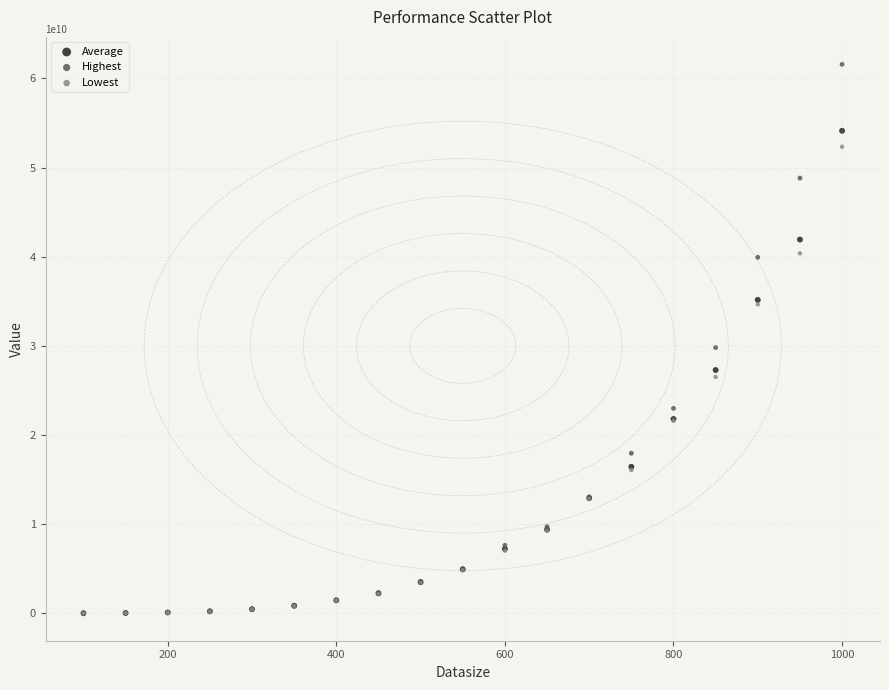

Which series has the widest spread of Y values?

Highest